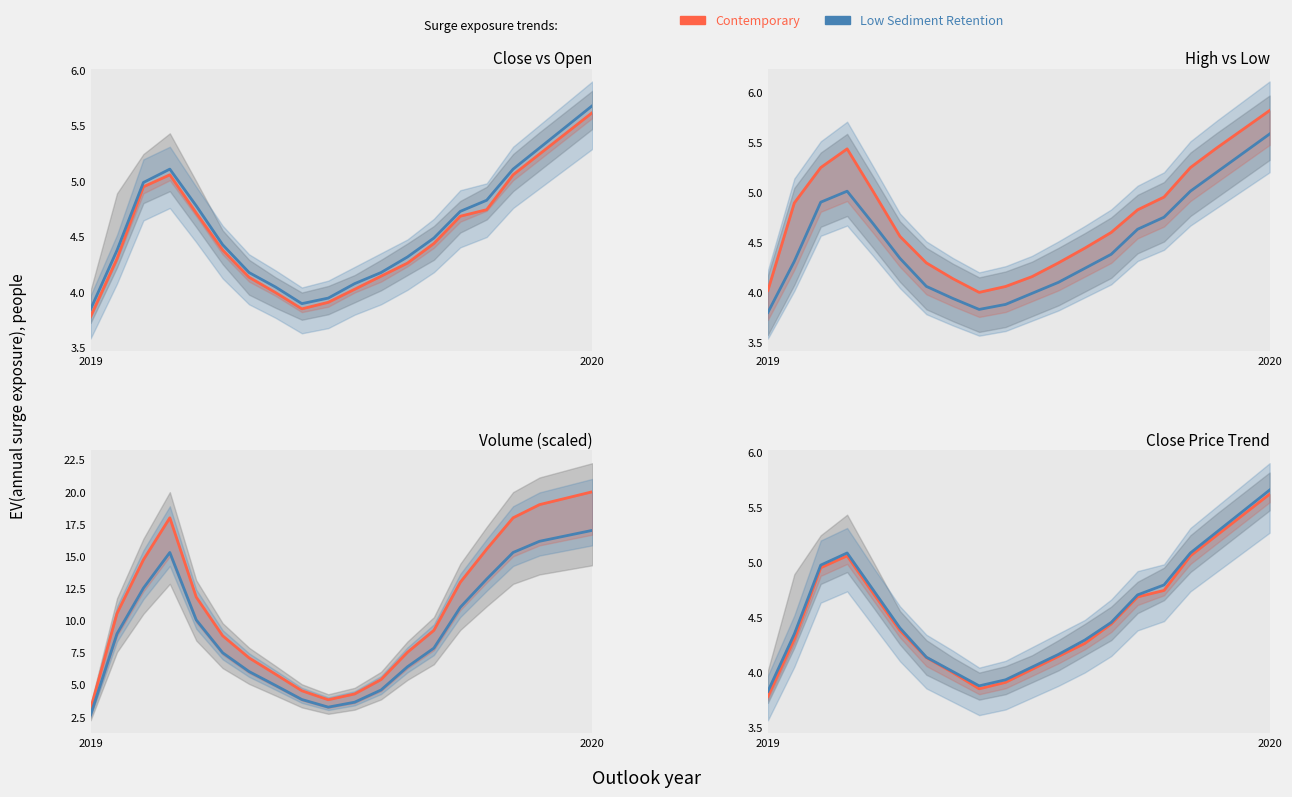

True or false: Low Sediment Retention and Contemporary intersect in this chart.

False